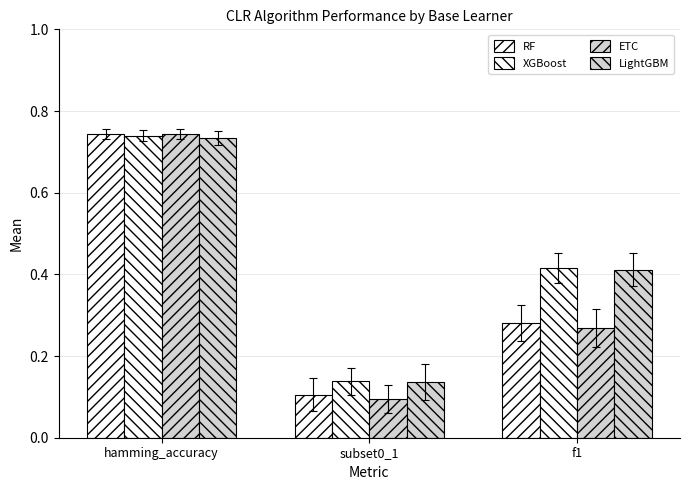

Between subset0_1 and hamming_accuracy, which is larger?

hamming_accuracy